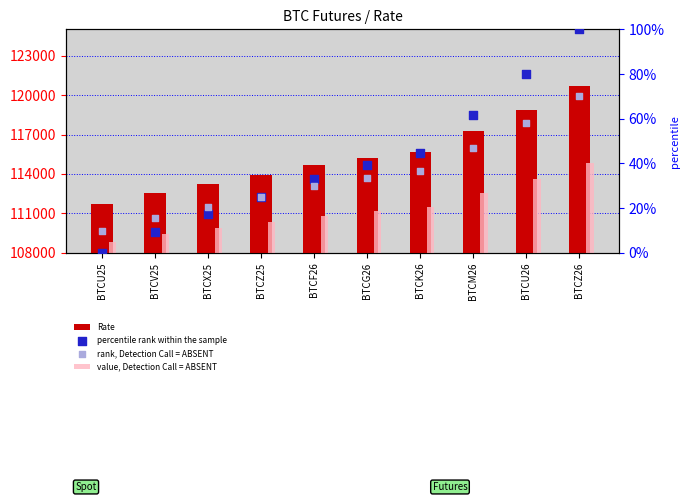

At how many categories does at least one series exceed 9472?

10